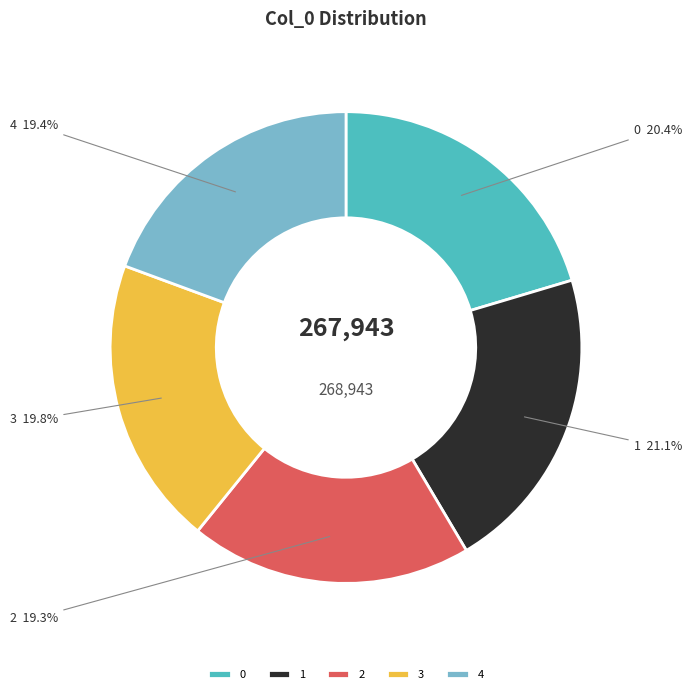

To the nearest percent, what is the average slice percentage?

20%